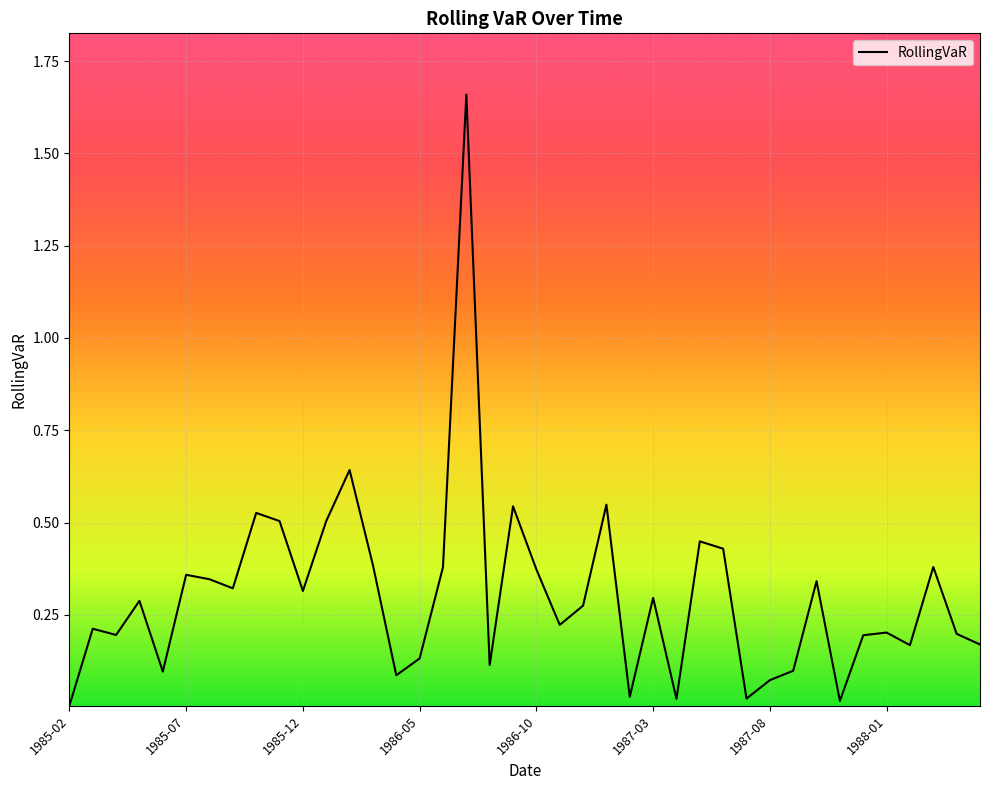

The chart shows a value of 0.0 at 1985-02. True or false?

True